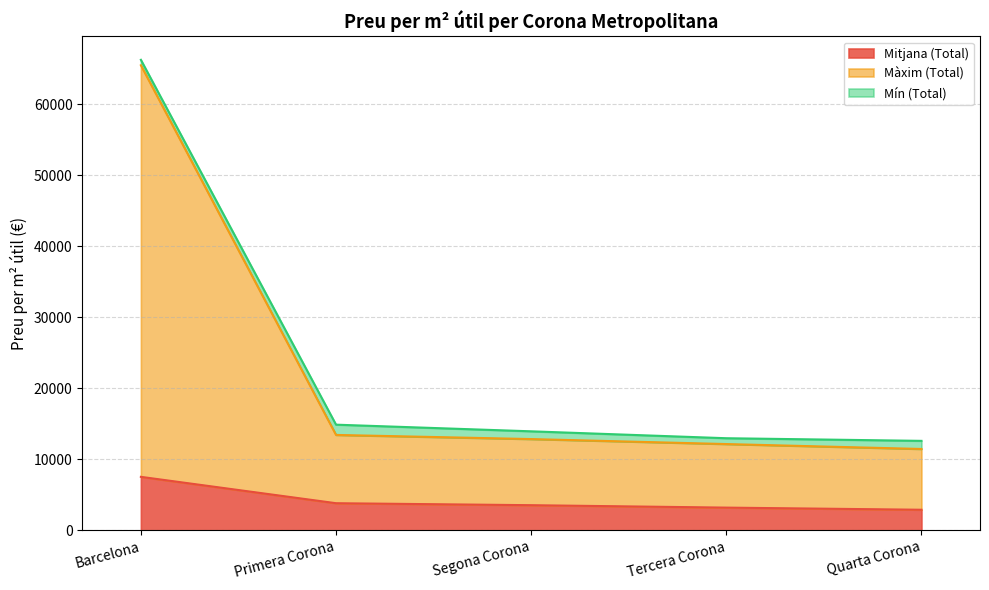

True or false: Mitjana (Total) has a value of 4027.6 at Quarta Corona.

False